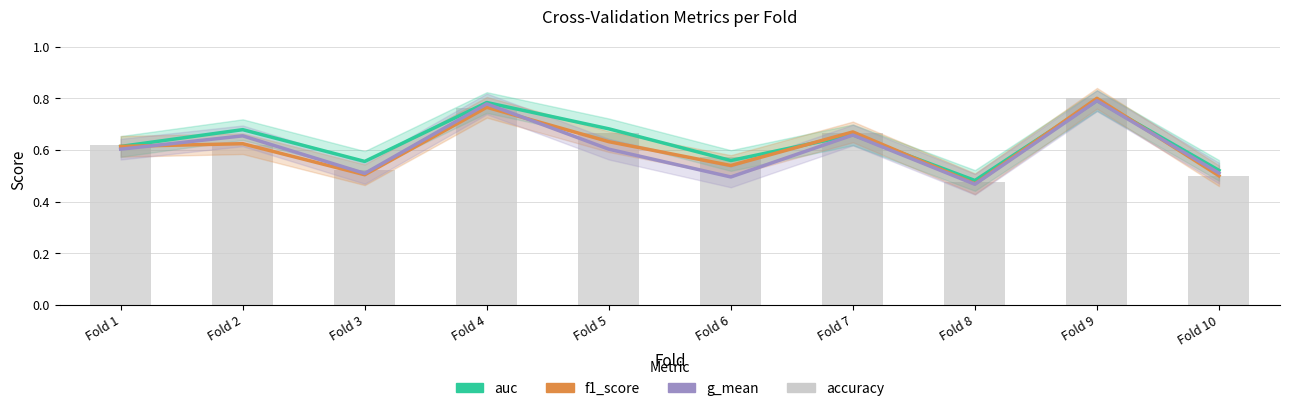

Reading left to right, what are all the values shown in this chart?

auc: Fold 1=0.6	Fold 2=0.7	Fold 3=0.6	Fold 4=0.8	Fold 5=0.7	Fold 6=0.6	Fold 7=0.7	Fold 8=0.5	Fold 9=0.8	Fold 10=0.5
f1_score: Fold 1=0.6	Fold 2=0.6	Fold 3=0.5	Fold 4=0.8	Fold 5=0.6	Fold 6=0.5	Fold 7=0.7	Fold 8=0.5	Fold 9=0.8	Fold 10=0.5
g_mean: Fold 1=0.6	Fold 2=0.7	Fold 3=0.5	Fold 4=0.8	Fold 5=0.6	Fold 6=0.5	Fold 7=0.7	Fold 8=0.5	Fold 9=0.8	Fold 10=0.5
accuracy: Fold 1=0.6	Fold 2=0.6	Fold 3=0.5	Fold 4=0.8	Fold 5=0.7	Fold 6=0.6	Fold 7=0.7	Fold 8=0.5	Fold 9=0.8	Fold 10=0.5